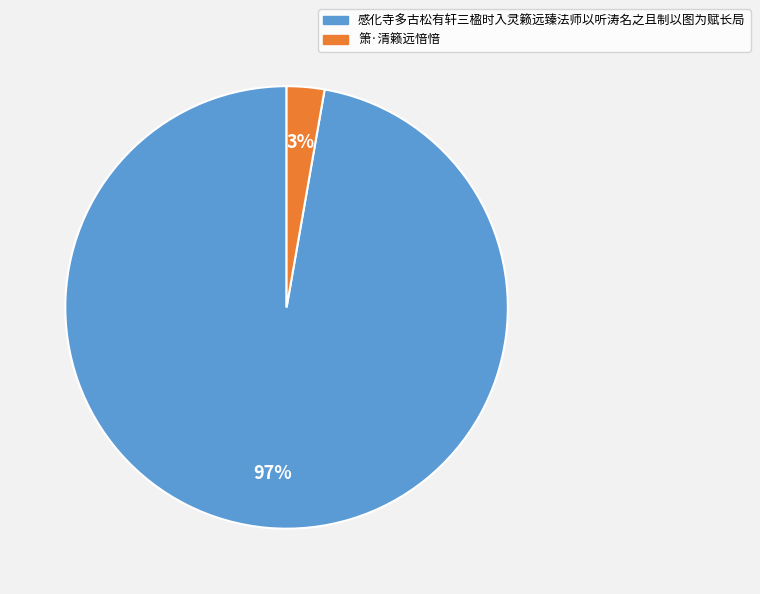

Is the sum of 感化寺多古松有轩三楹时入灵籁远臻法师以听涛名之且制以图为赋长局 and 箫·清籁远愔愔 greater than half?

Yes